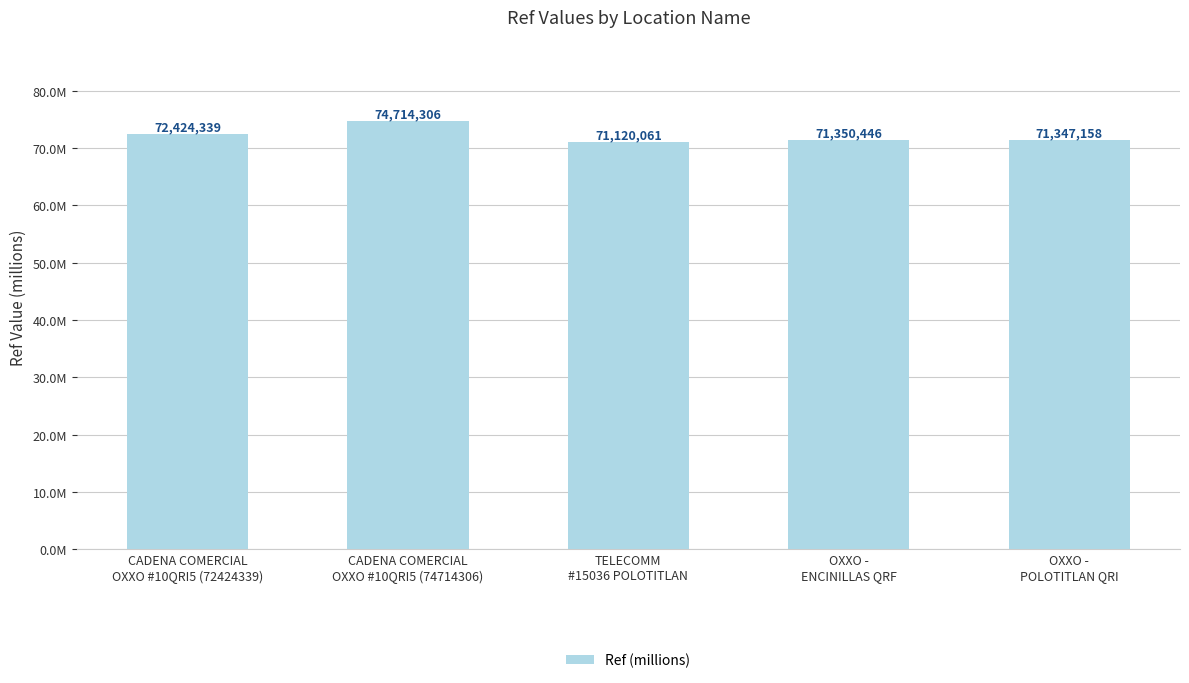

Are the bars horizontal?

No